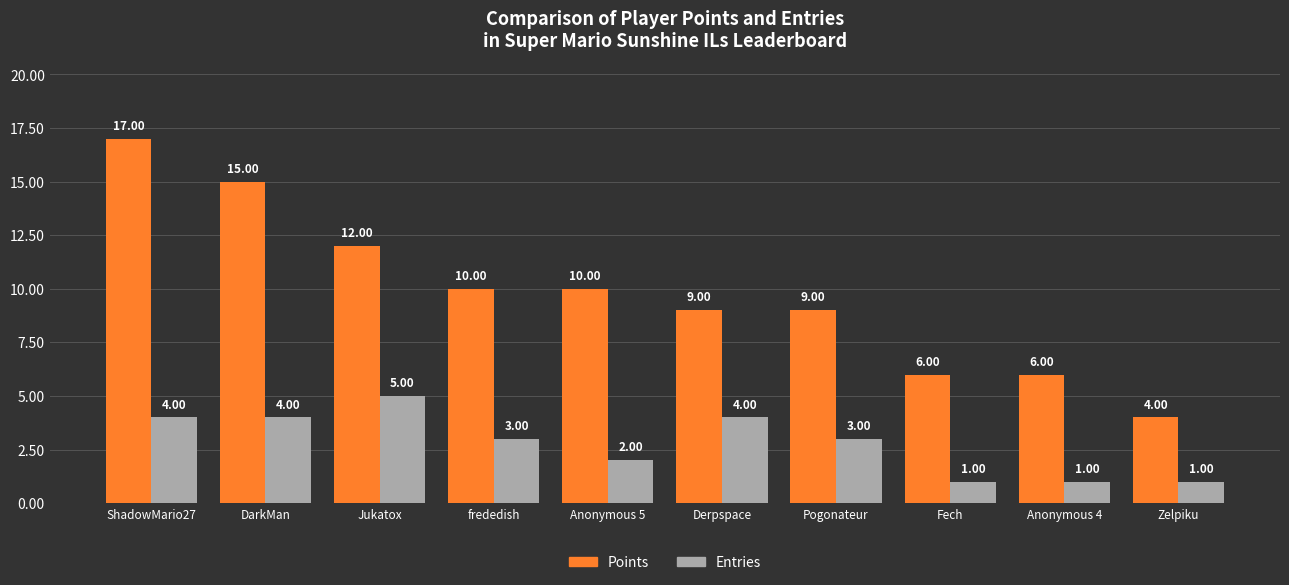

What are all the series names shown in the legend?

Points, Entries